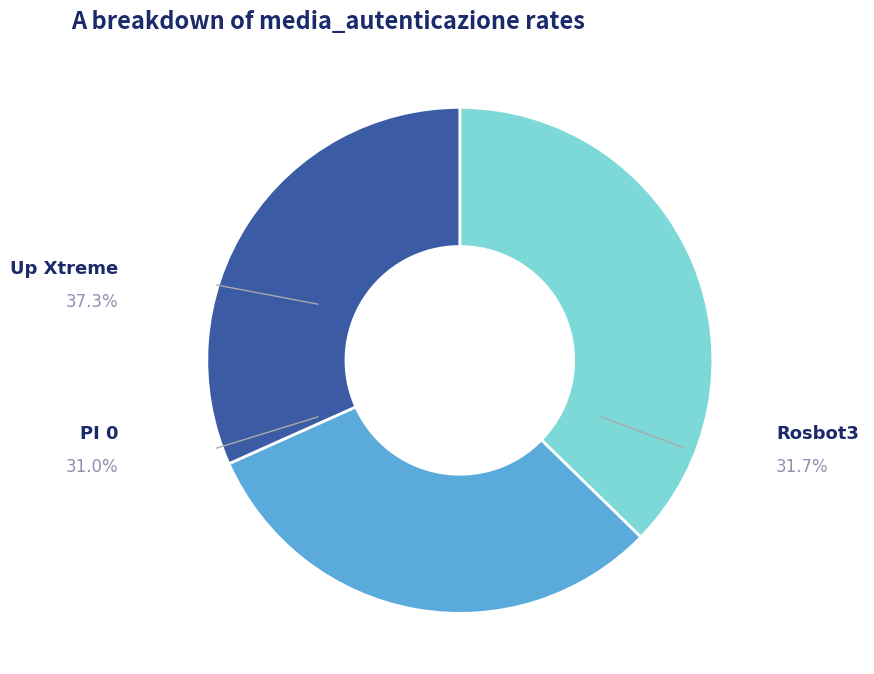

Is there any slice that represents more than half of the pie?

No